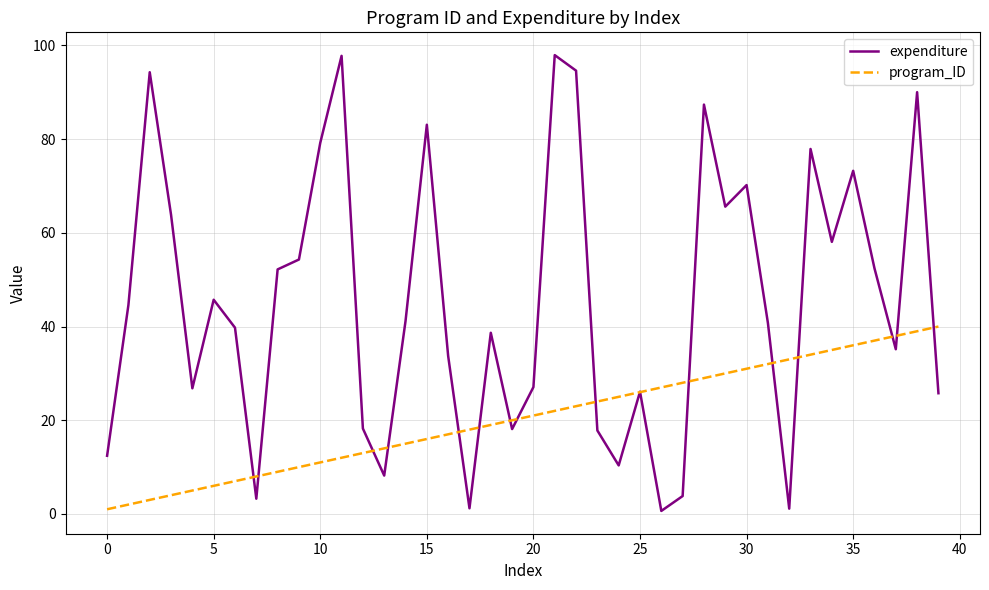

Which series has the largest range (max minus min)?

expenditure